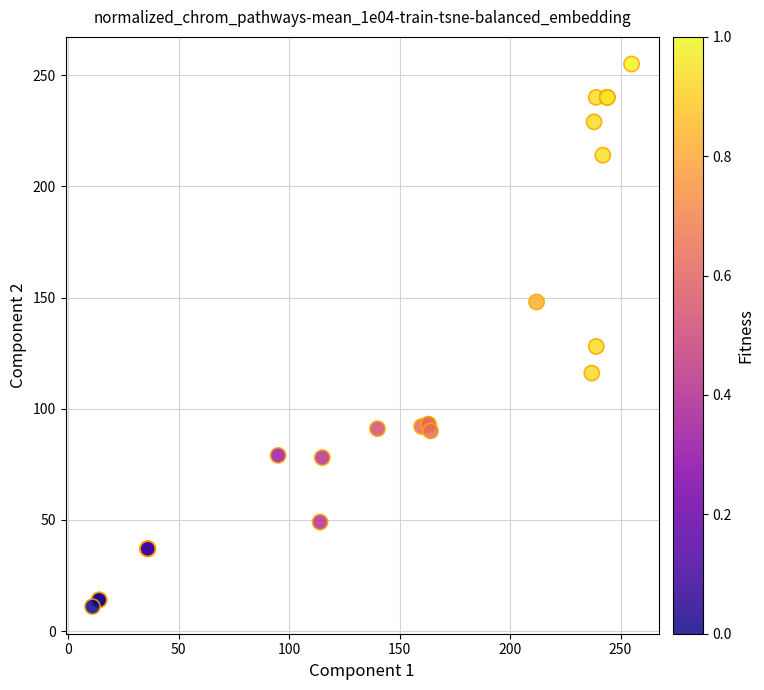

What Y value in the scatter plot is closest to 133?

128